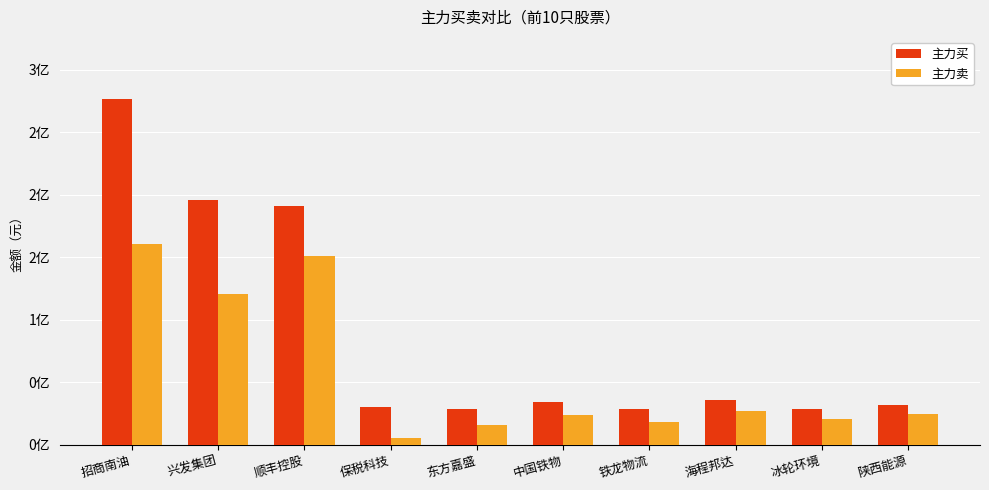

What is the spread (max minus min) of values at 海程邦达?

8668386